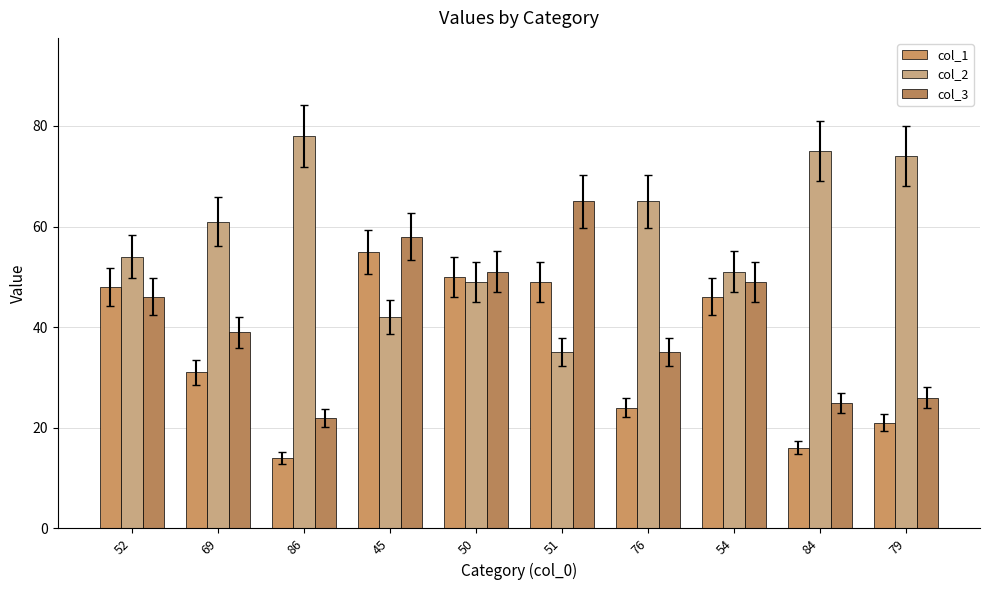

Rank the series by their average value, from lowest to highest.

col_1, col_3, col_2